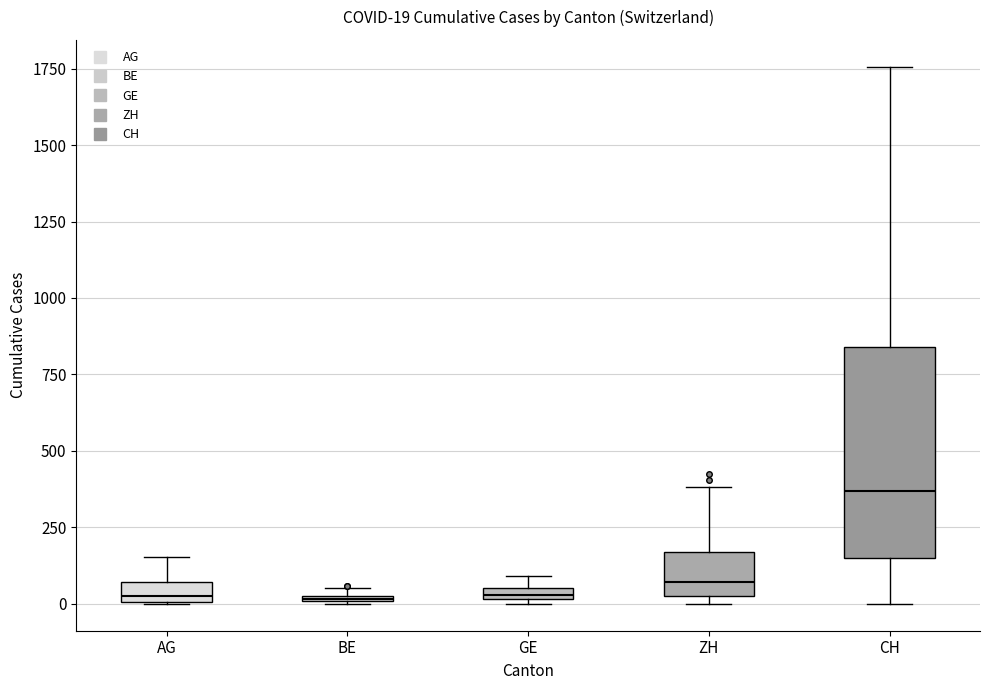

Comparing the boxes themselves (not the whiskers), which one is the tallest?

CH